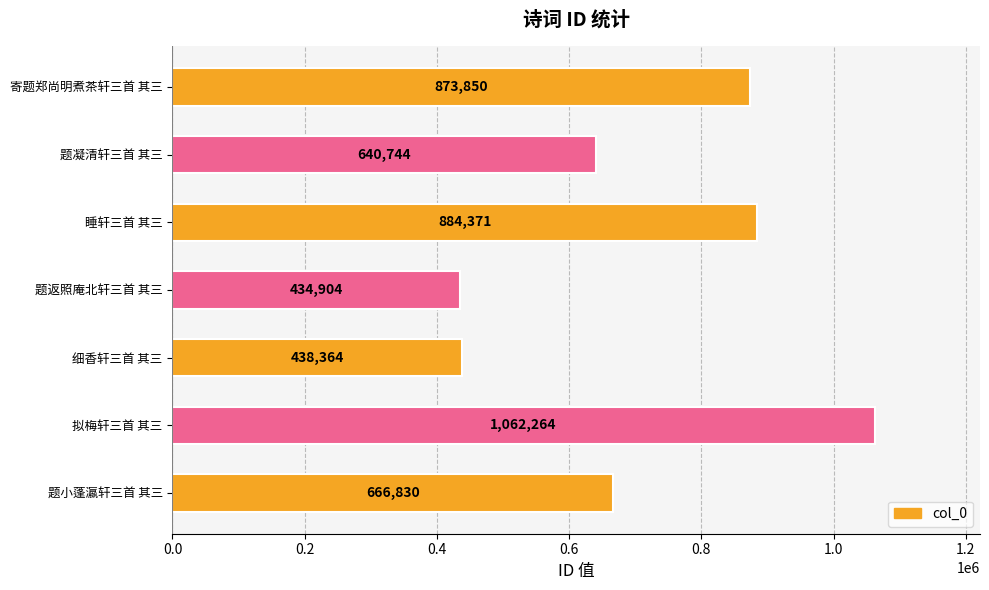

What position from the top is 寄题郑尚明煮茶轩三首 其三?

1